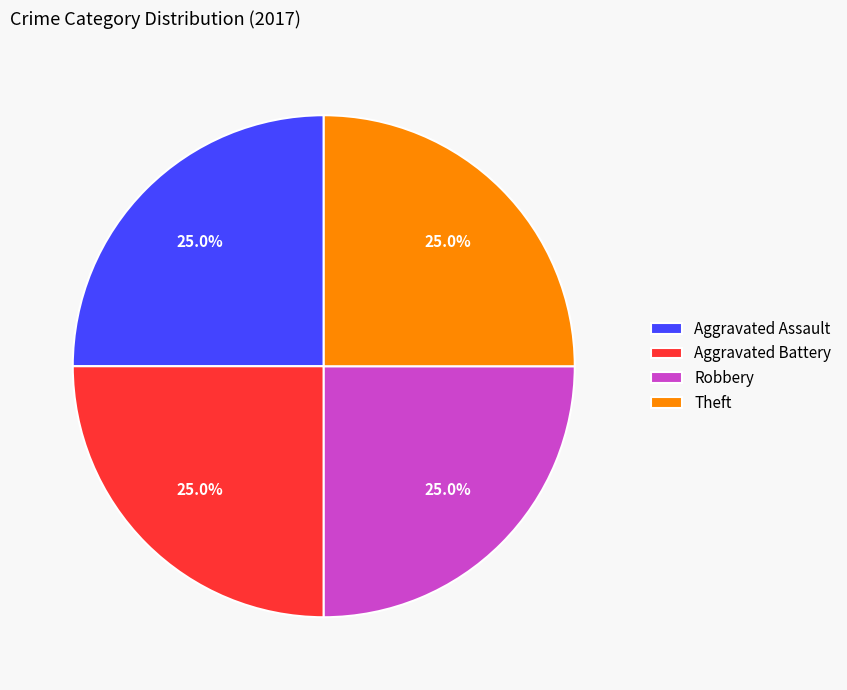

How many segments does this pie chart have?

4